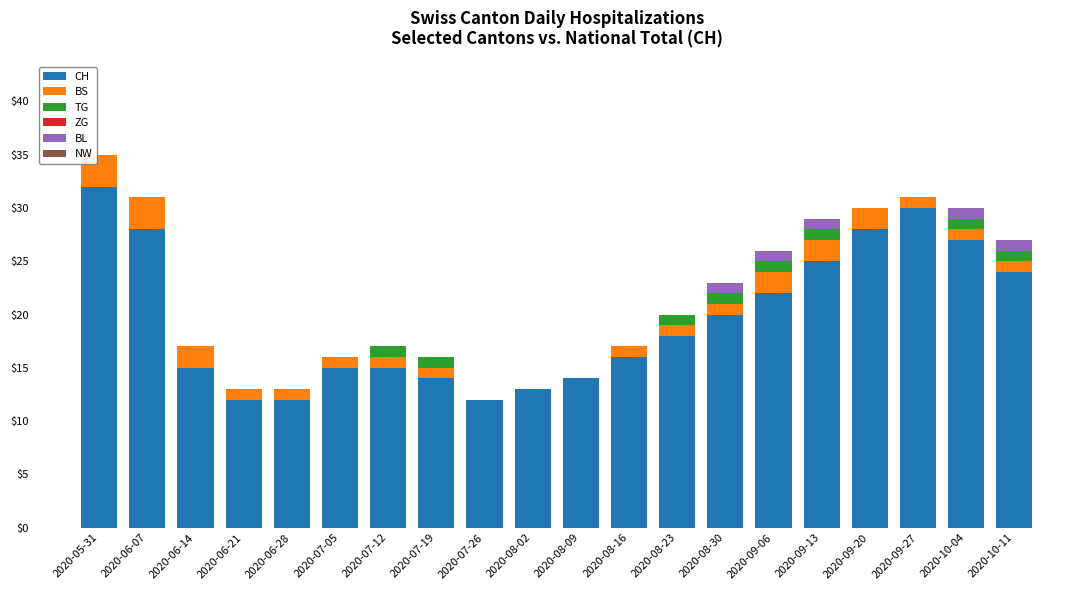

How many distinct data groups are displayed?

4